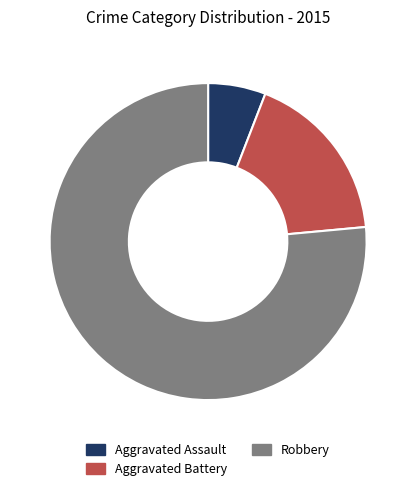

Does any single category account for the majority?

Yes